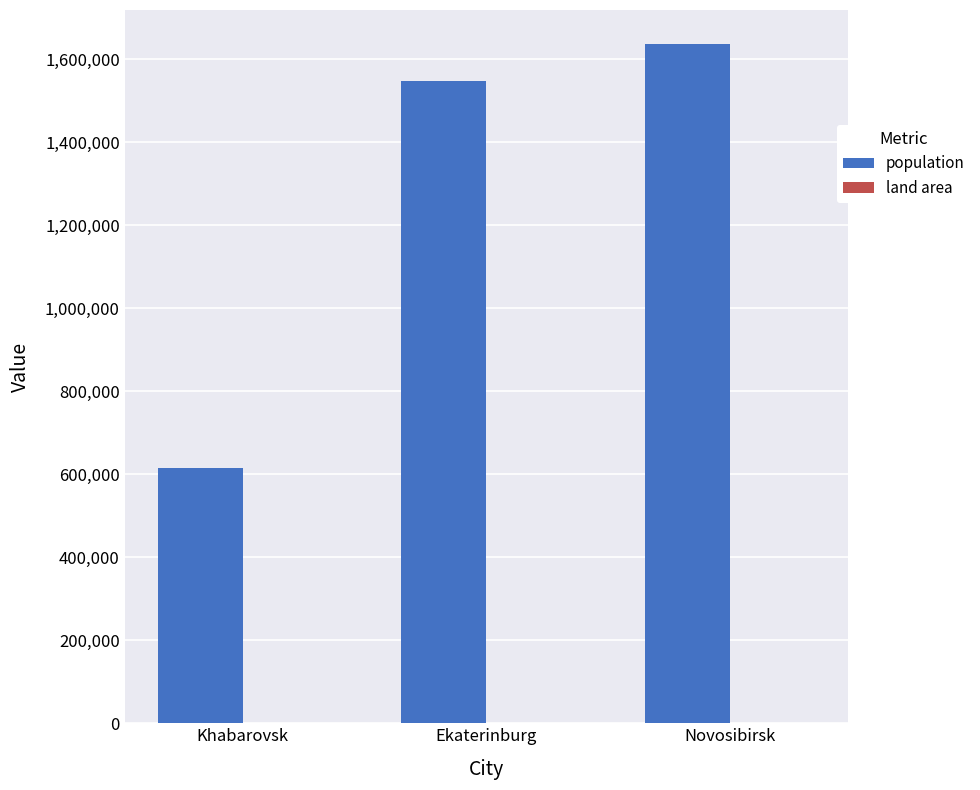

At which label is population closest to 1126433?

Ekaterinburg